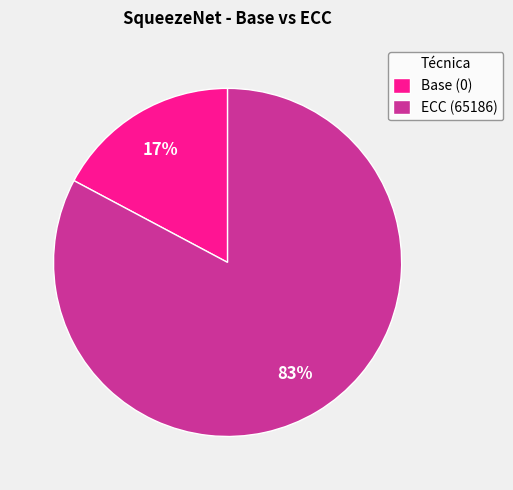

Do Base (0) and ECC (65186) together represent more than half of the pie?

Yes